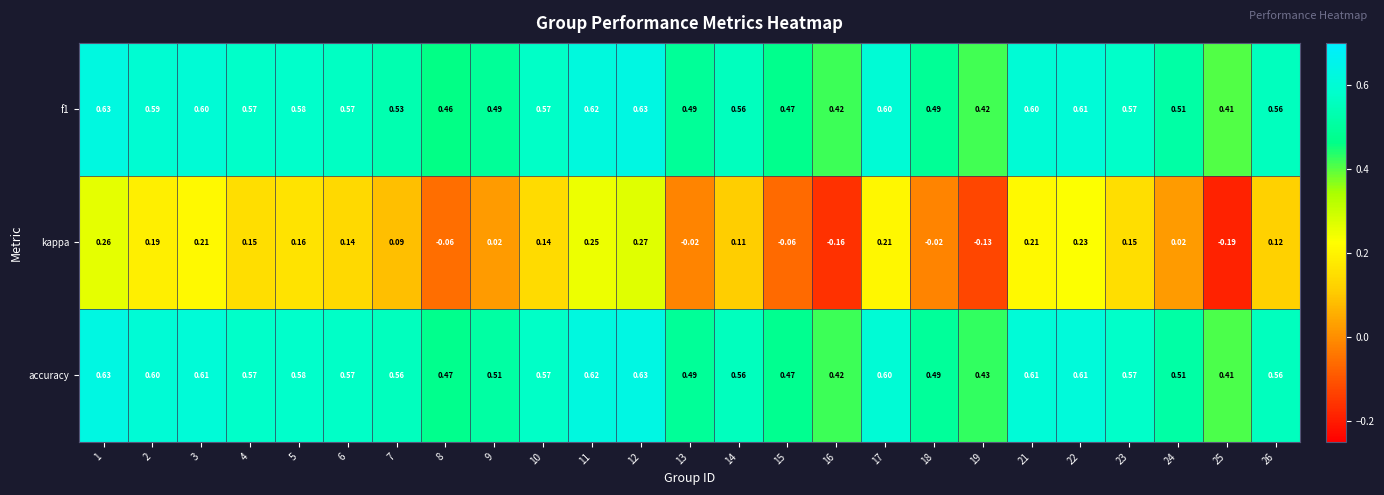

What is the greatest value displayed?

0.6